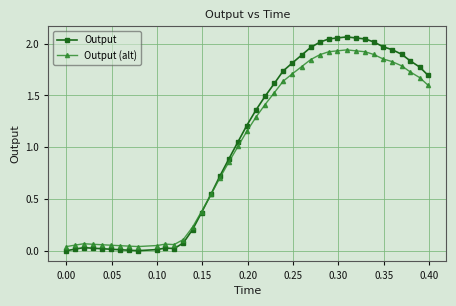

List the series in order of their peak value, lowest first.

Output (alt), Output